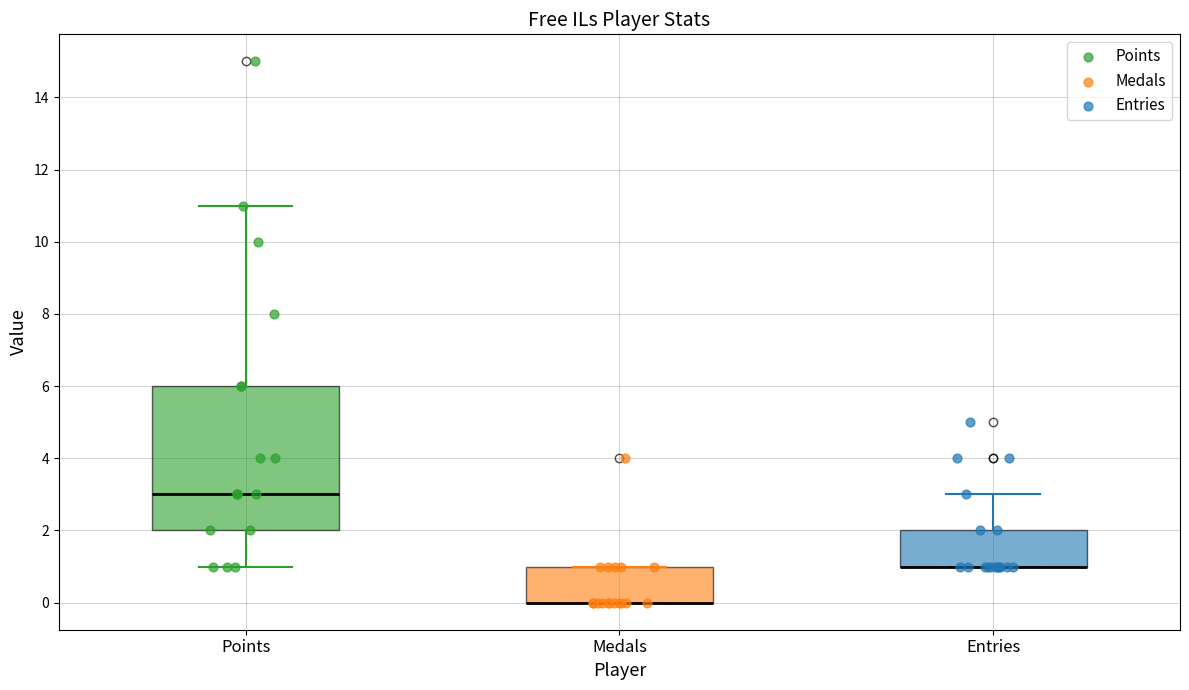

Reading left to right, read every box against the y-axis: the position of its median line, the range the box covers, and the ends of its whiskers. The values are not printed on the chart, so give them approximately, as read against the axis.

Points: median 3, box 2 to 6, whiskers 1 to 11
Medals: median 0 (drawn on the box's lower edge), box 0 to 1, whiskers 0 to 1
Entries: median 1 (drawn on the box's lower edge), box 1 to 2, whiskers 1 to 3